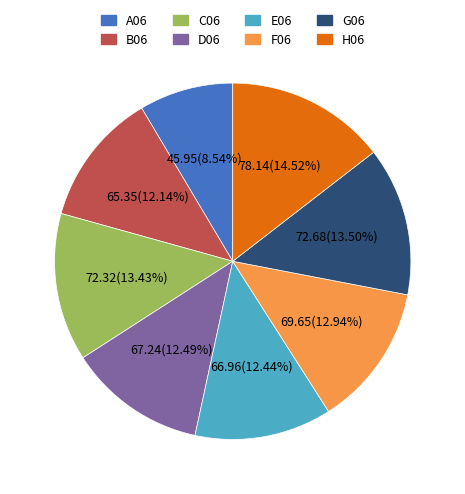

True or false: A06 accounts for 9% of the total.

True